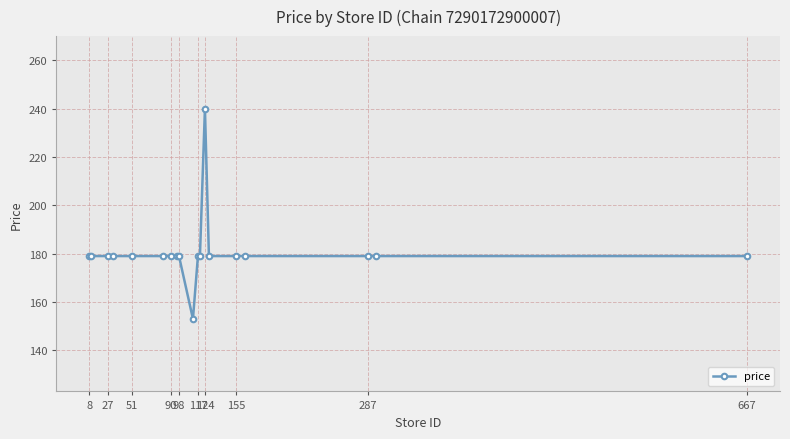

What is the value of the 6th point from the left?

179